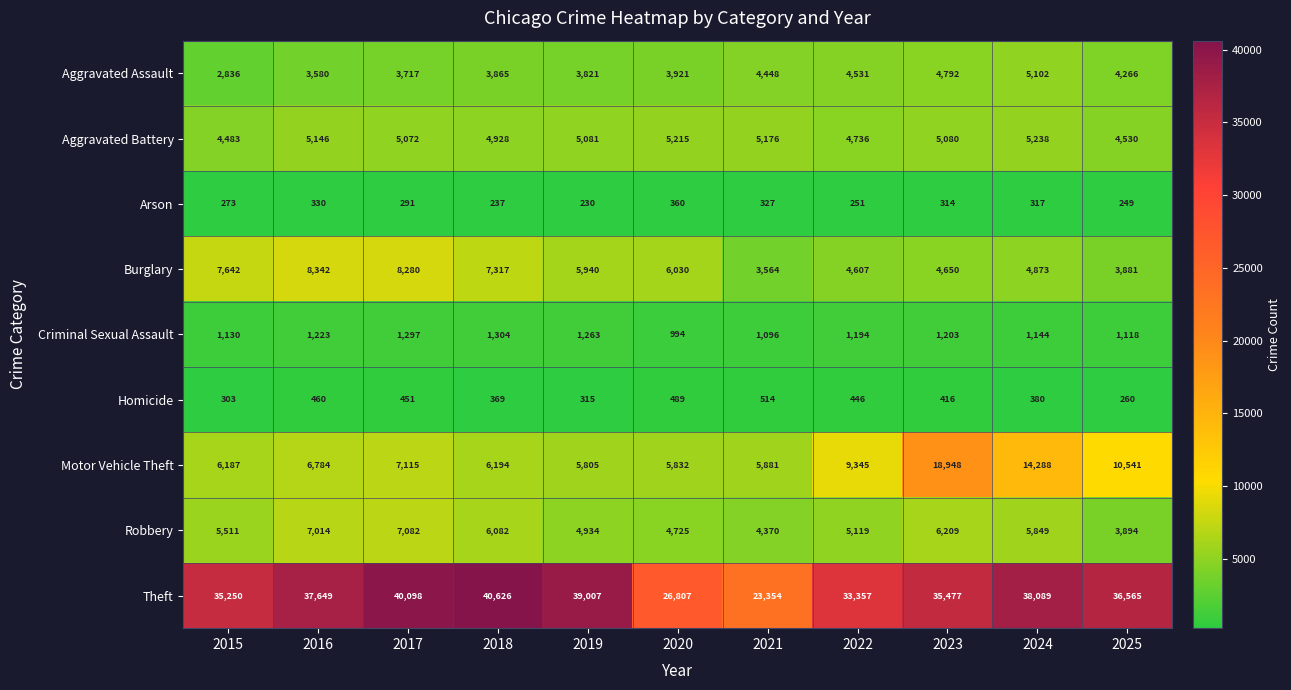

How many series are shown in this chart?

9